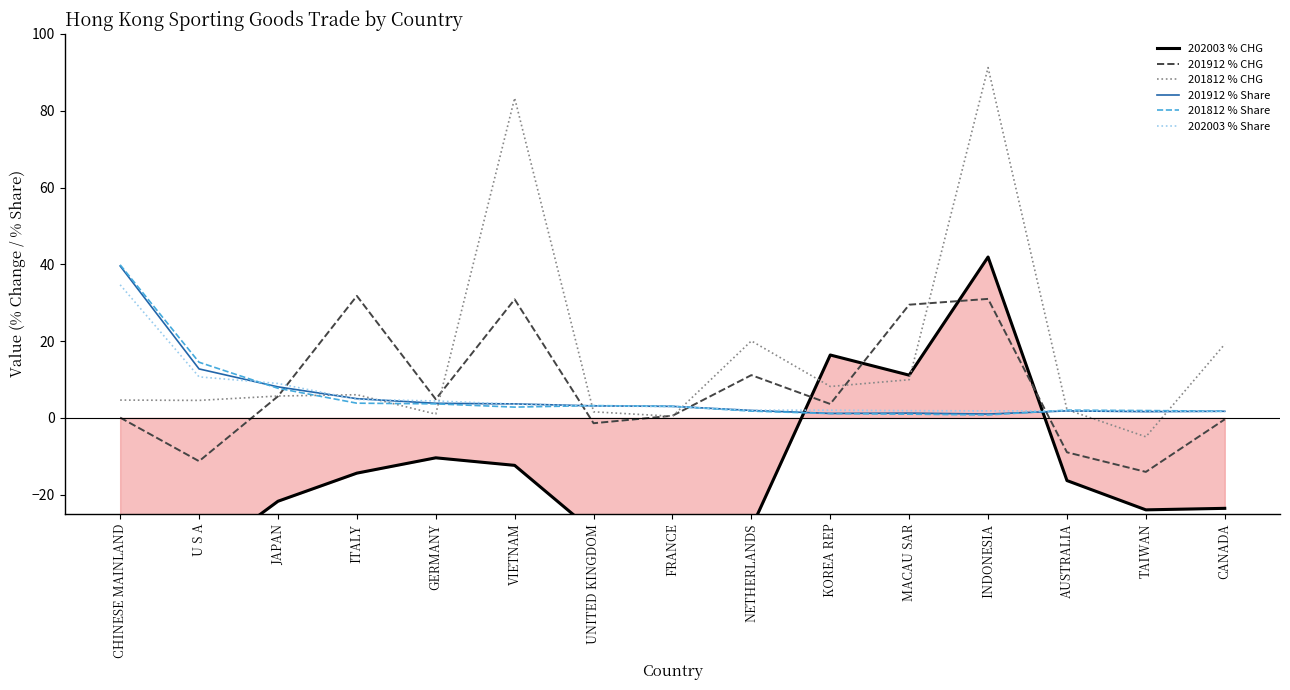

In 202003 % CHG, how many points are lower than both neighbors (excluding endpoints)?

4